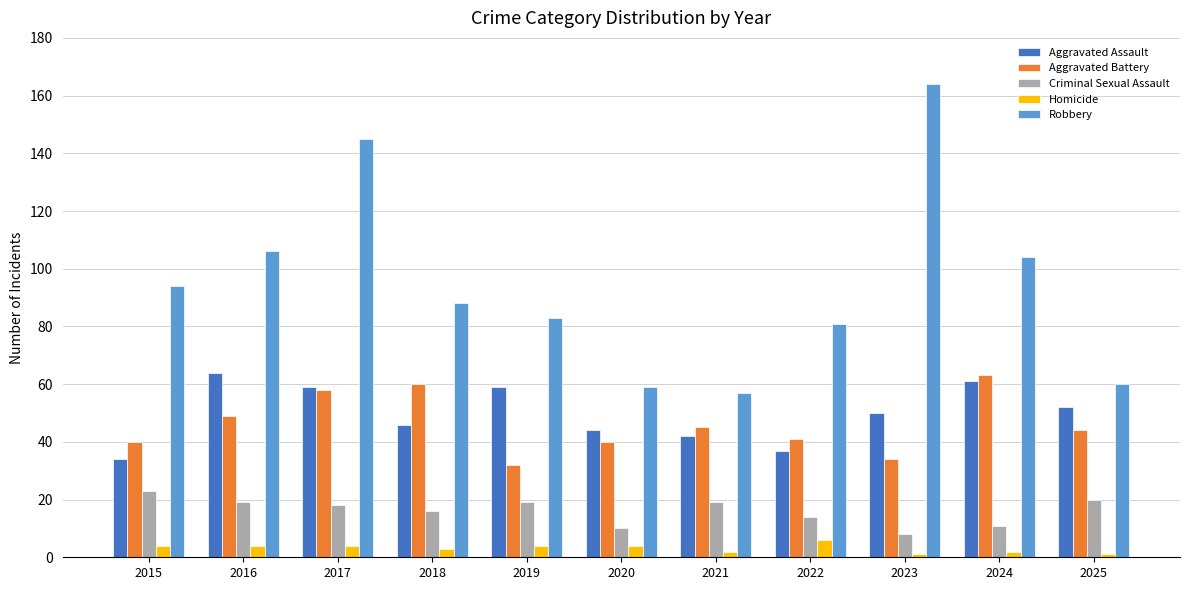

Reading right to left, what are all the values shown in this chart?

Aggravated Assault: 52	61	50	37	42	44	59	46	59	64	34
Aggravated Battery: 44	63	34	41	45	40	32	60	58	49	40
Criminal Sexual Assault: 20	11	8	14	19	10	19	16	18	19	23
Homicide: 1	2	1	6	2	4	4	3	4	4	4
Robbery: 60	104	164	81	57	59	83	88	145	106	94